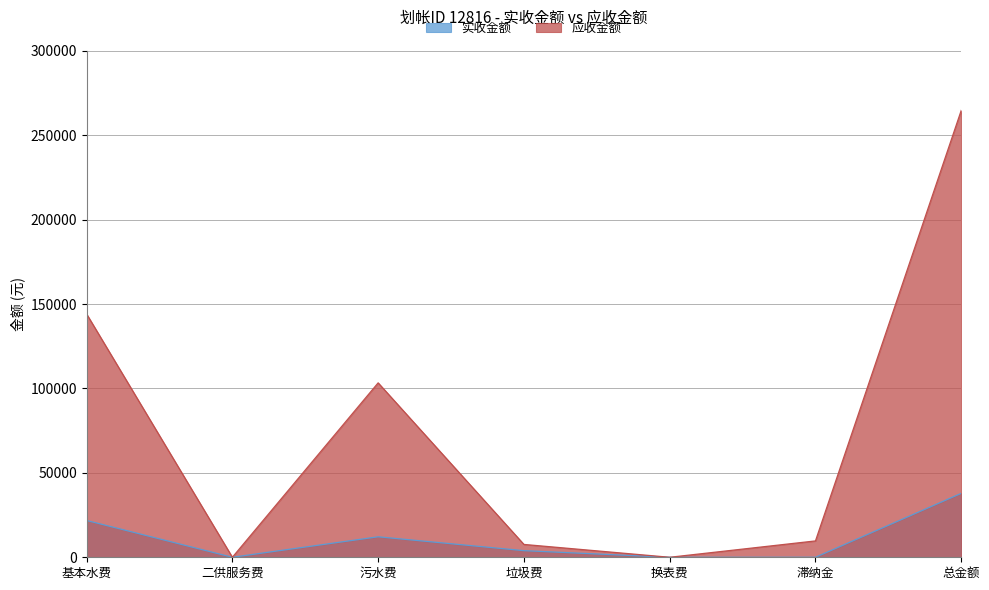

True or false: 应收金额 and 实收金额 intersect in this chart.

False